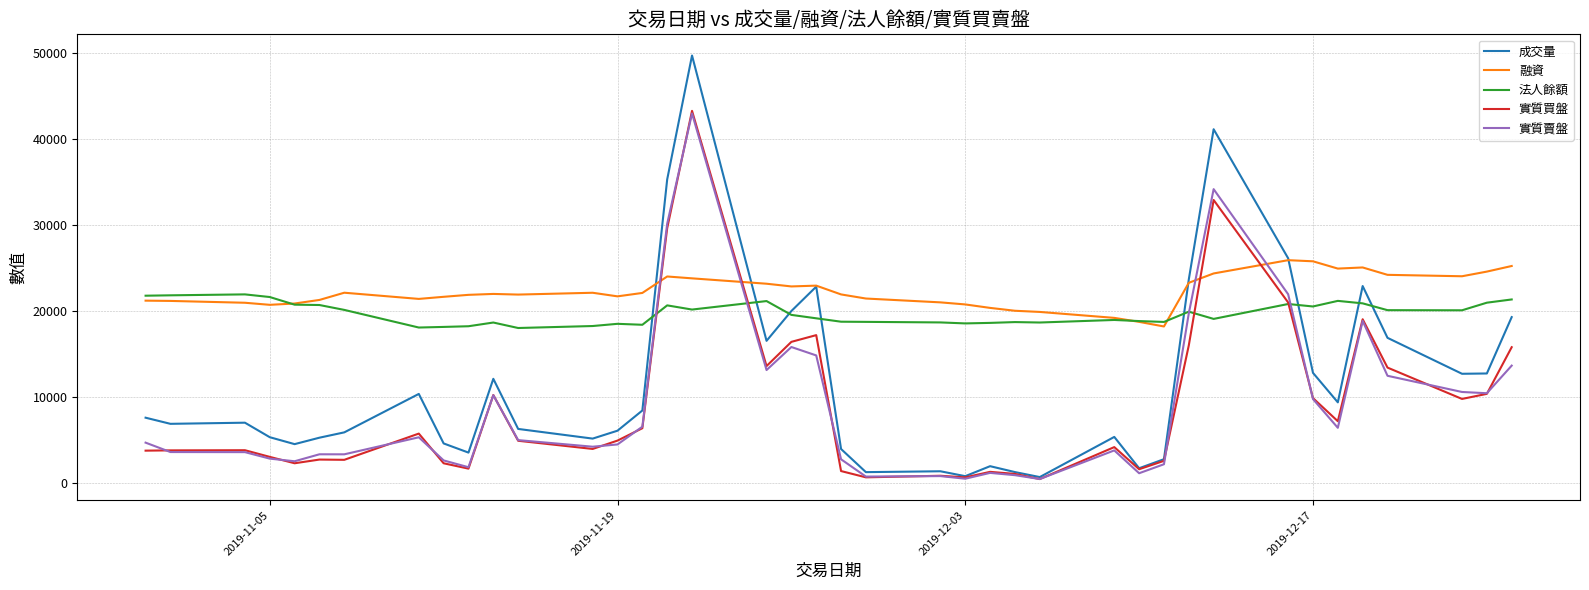

True or false: 實質買盤 and 融資 cross at least once.

True